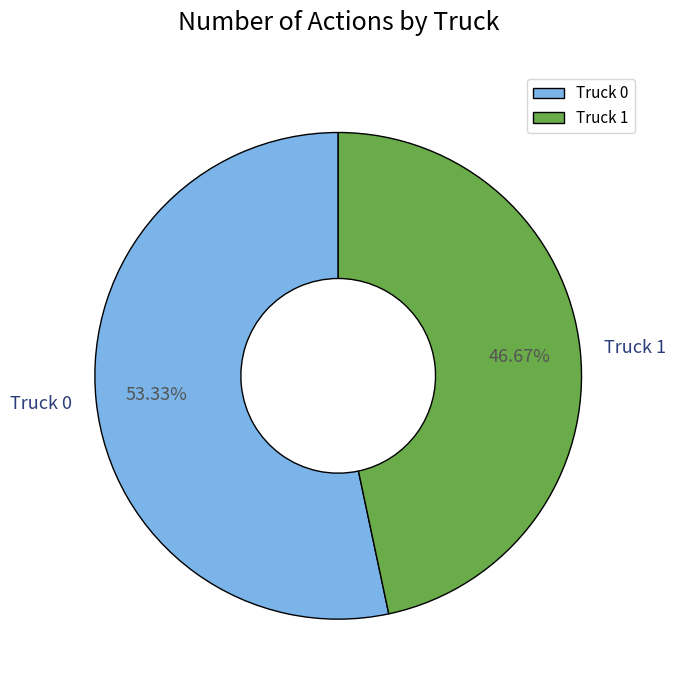

Which slice is the largest?

Truck 0